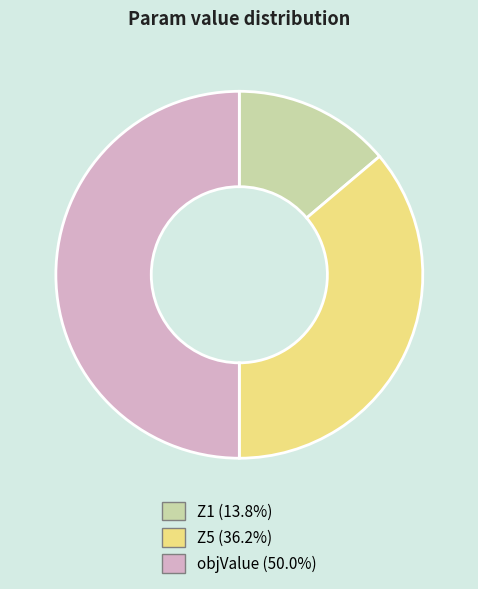

Do Z5 and objValue together represent more than half of the pie?

Yes